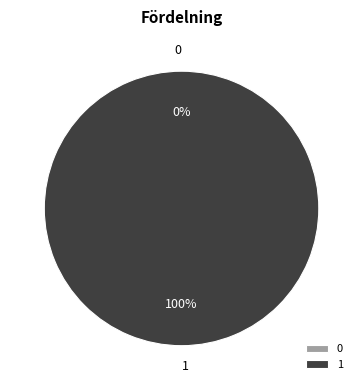

Is it true that 0 is 0% of the pie?

True